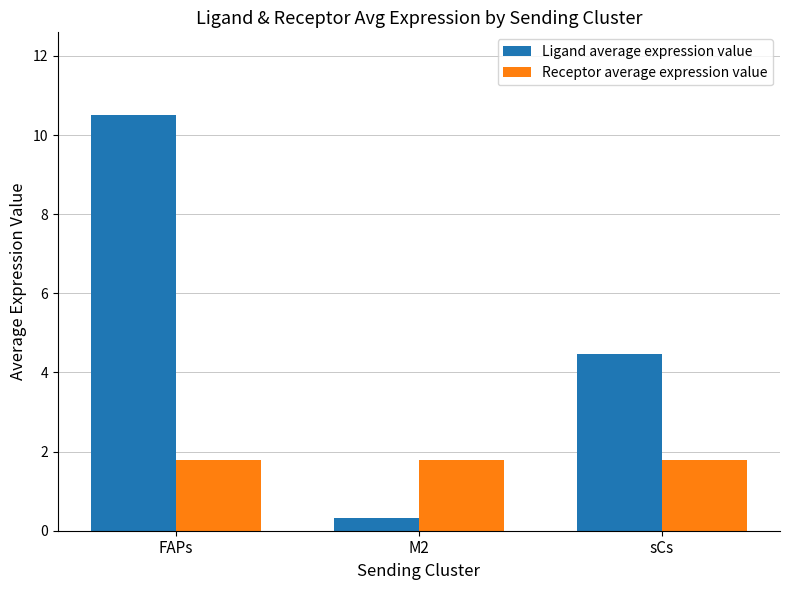

Reading left to right, transcribe all the data shown in this chart.

Ligand average expression value: FAPs=10.5	M2=0.3	sCs=4.5
Receptor average expression value: FAPs=1.8	M2=1.8	sCs=1.8